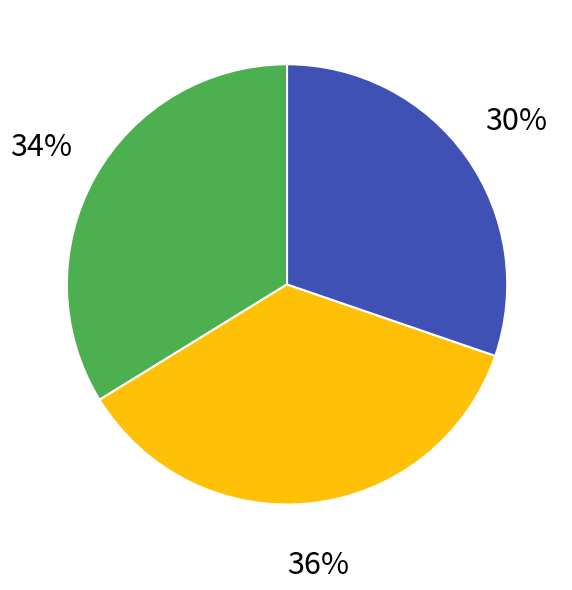

Is there any slice that represents more than half of the pie?

No